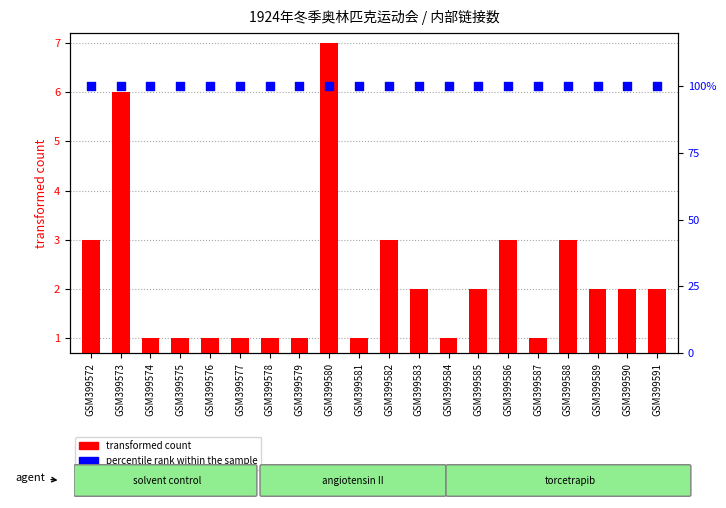

At which category is the sum across all series the highest?

GSM399580